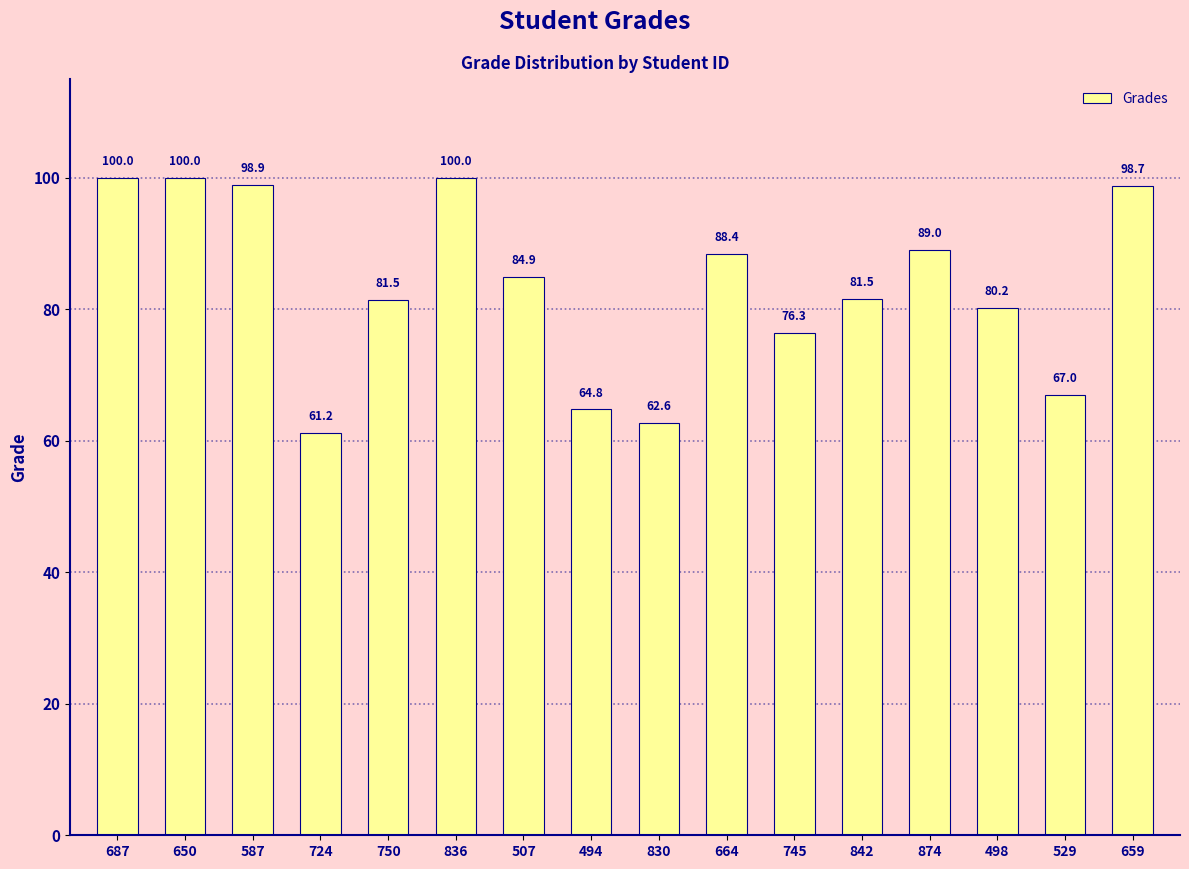

Between 650 and 874, which is larger?

650